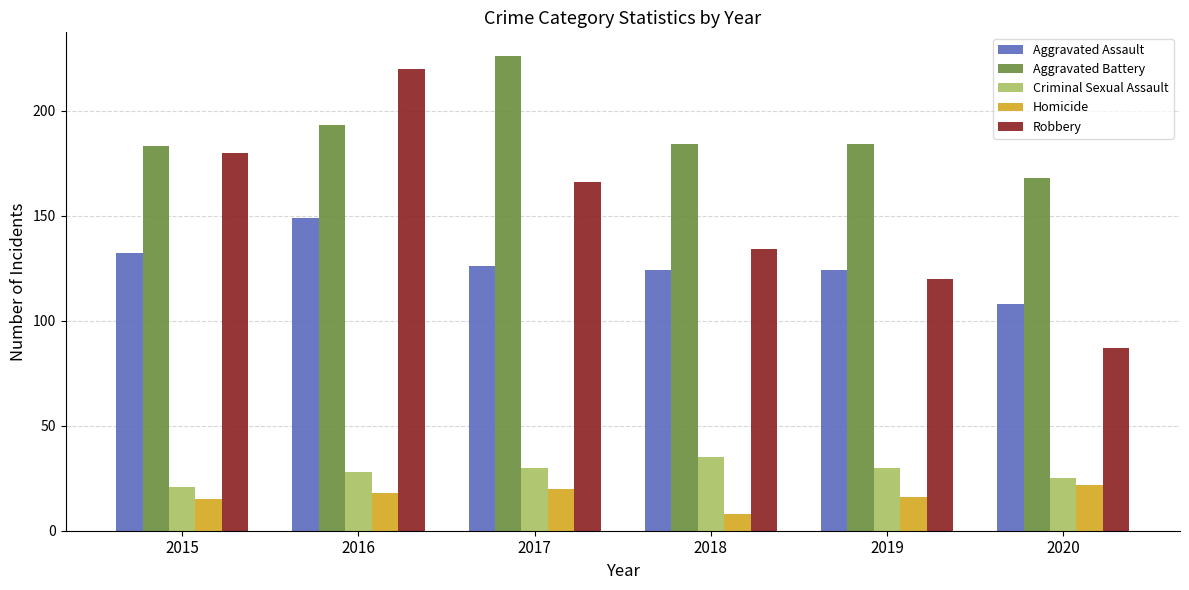

Rank the series at 2019 from highest to lowest value.

Aggravated Battery, Aggravated Assault, Robbery, Criminal Sexual Assault, Homicide